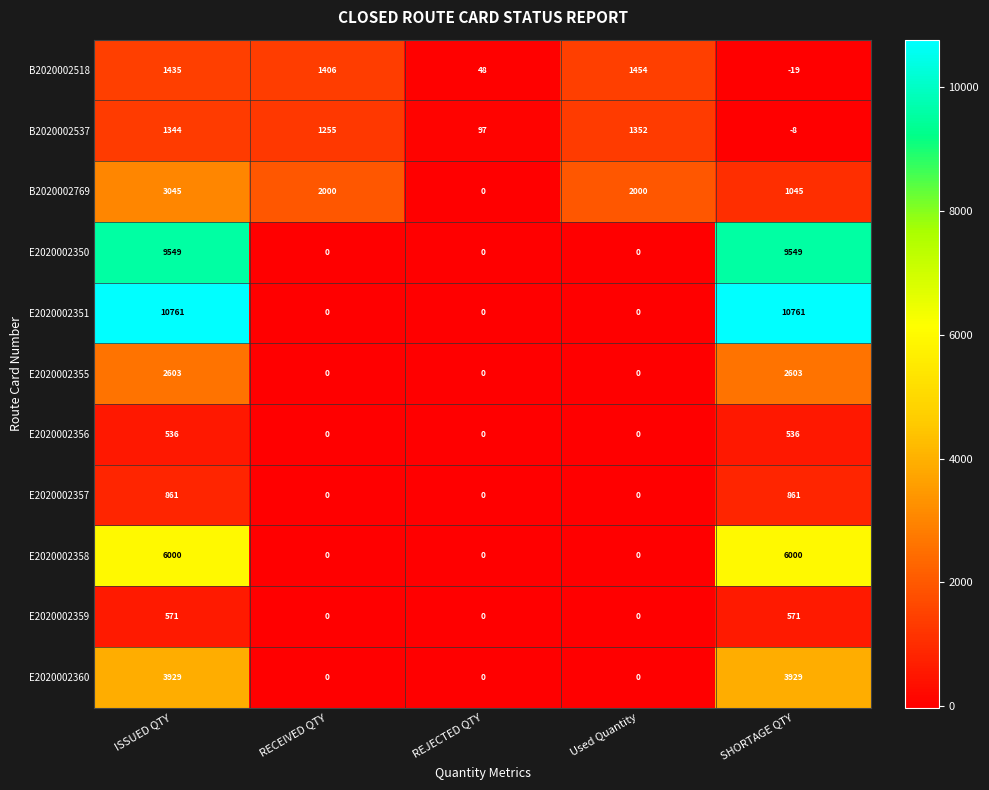

What is the total value across all series at Used Quantity?

4806